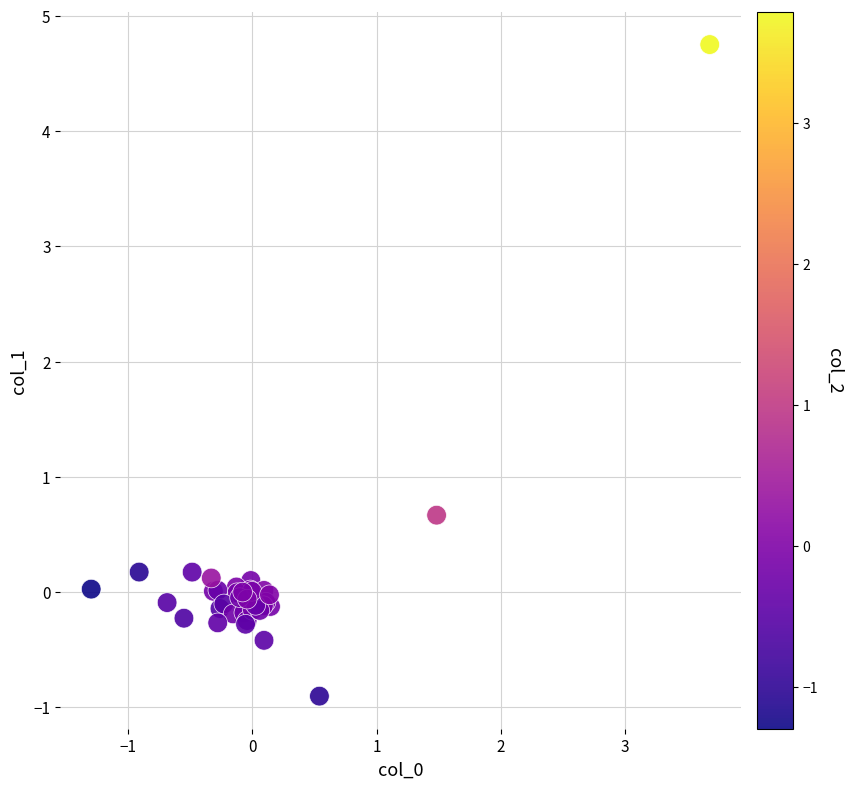

What Y value in the scatter plot is closest to 1?

0.7